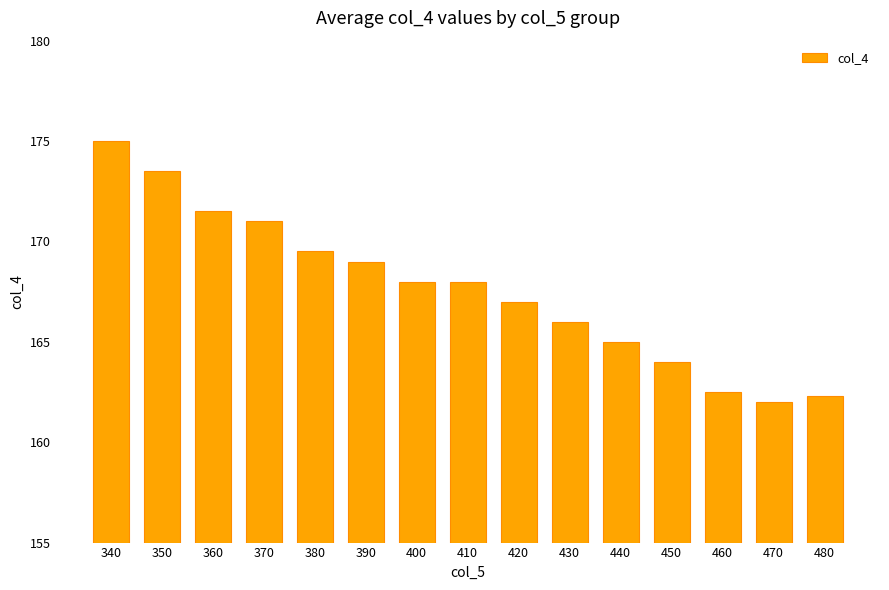

What value does the data have at 370?

171.0